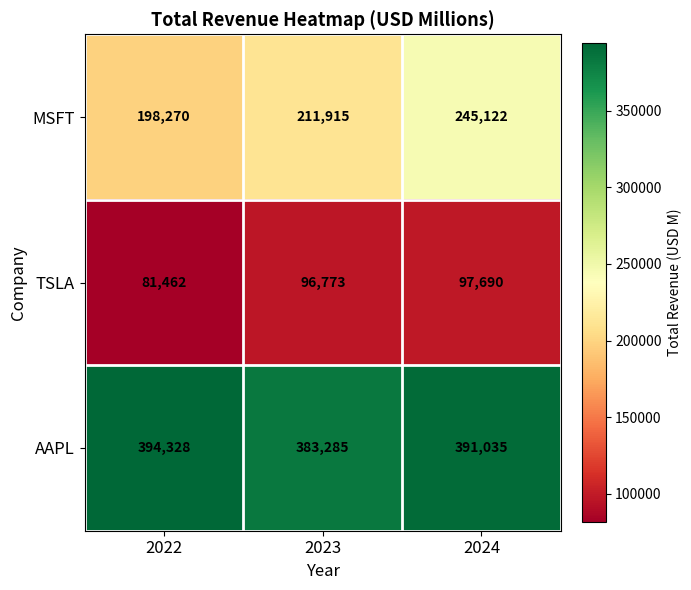

Reading left to right, what are all the values shown in this chart?

MSFT: 198270	211915	245122
TSLA: 81462	96773	97690
AAPL: 394328	383285	391035